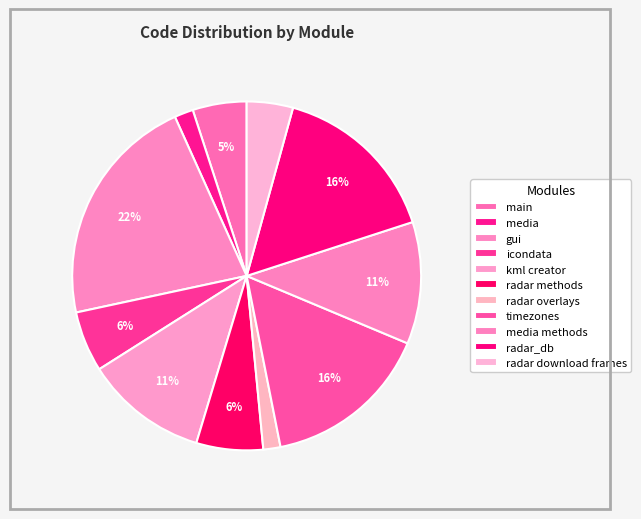

To the nearest percent, what portion does timezones represent?

16%